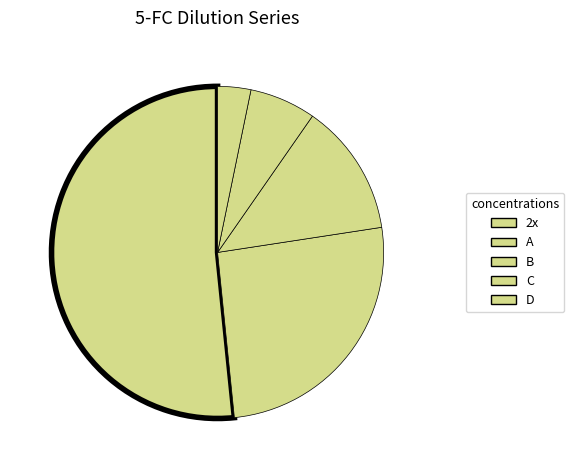

How many slices are in this pie chart?

5